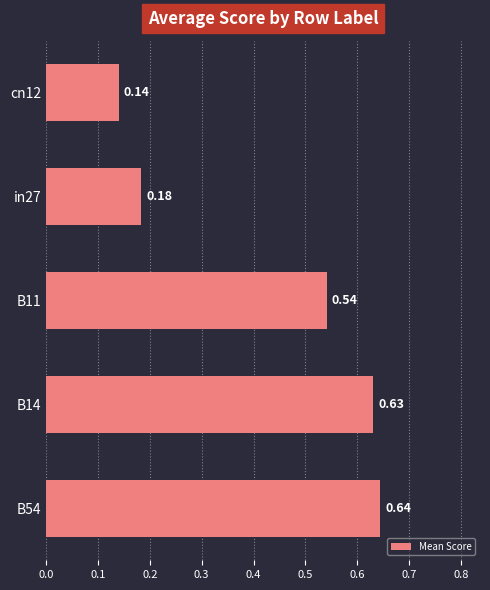

Where is the data nearest to the value 0?

cn12